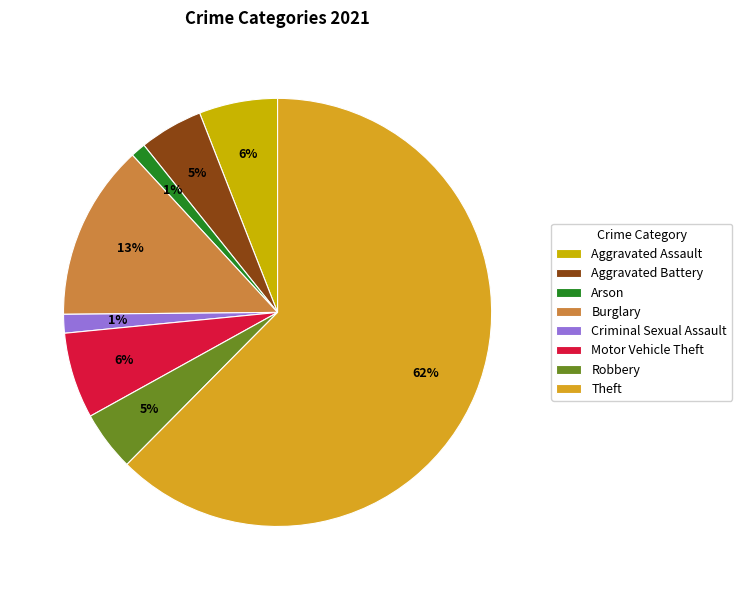

To the nearest percent, what percentage of the pie is Aggravated Battery?

5%